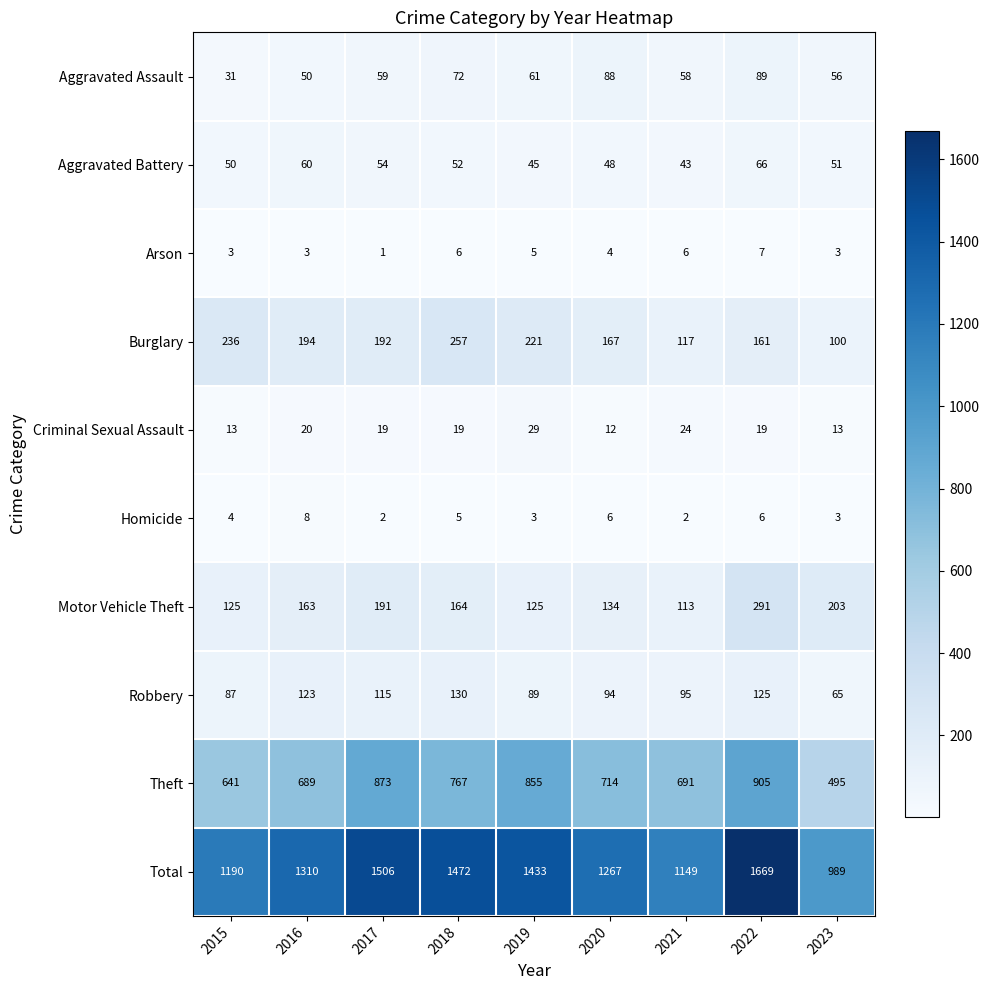

What is the maximum value shown in the chart?

1669